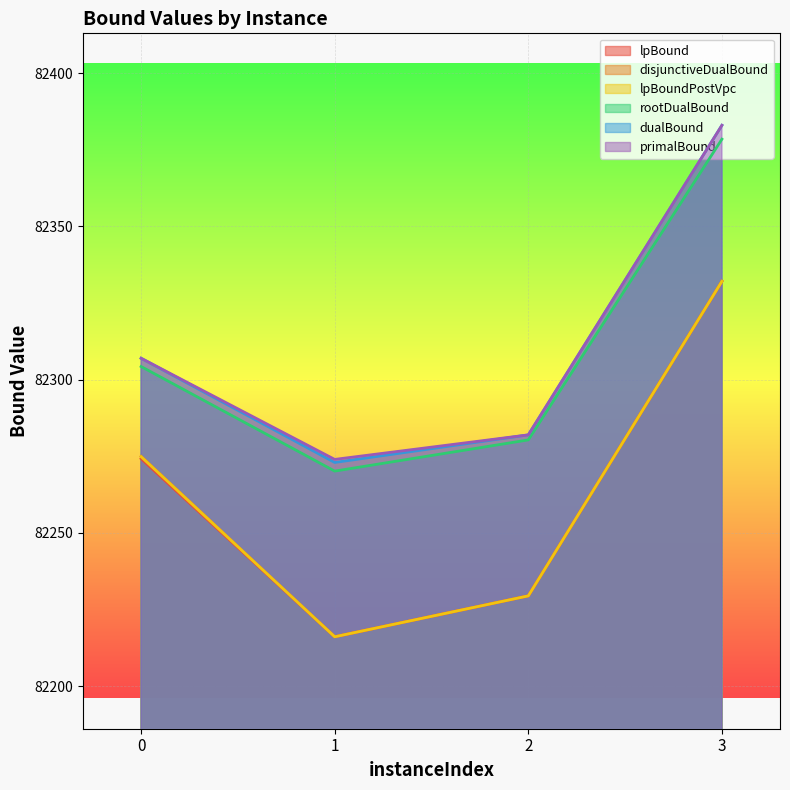

What are all the series names shown in the legend?

lpBound, disjunctiveDualBound, lpBoundPostVpc, rootDualBound, dualBound, primalBound